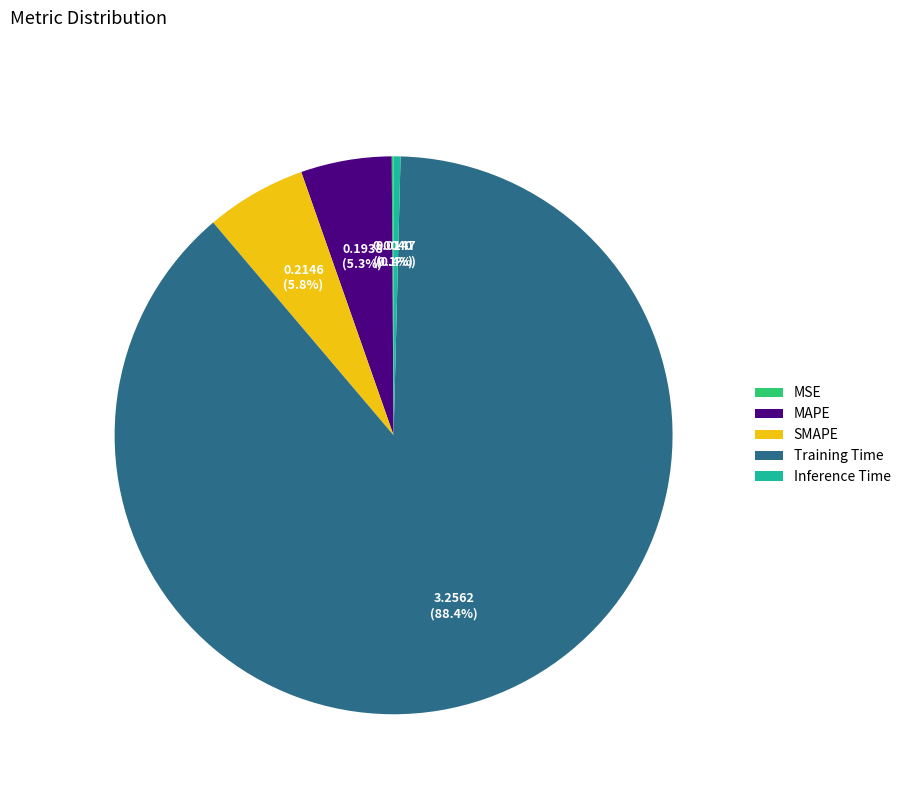

To the nearest percent, what is the combined percentage of Training Time and MAPE?

94%